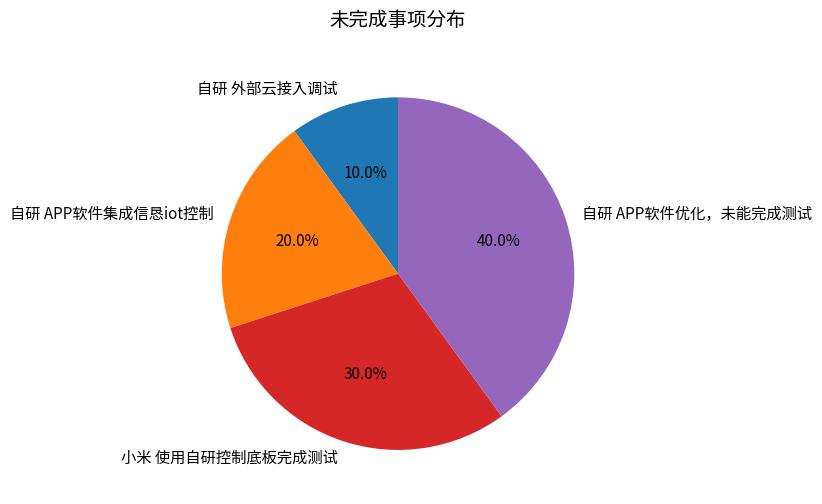

Is there any slice that represents more than half of the pie?

No